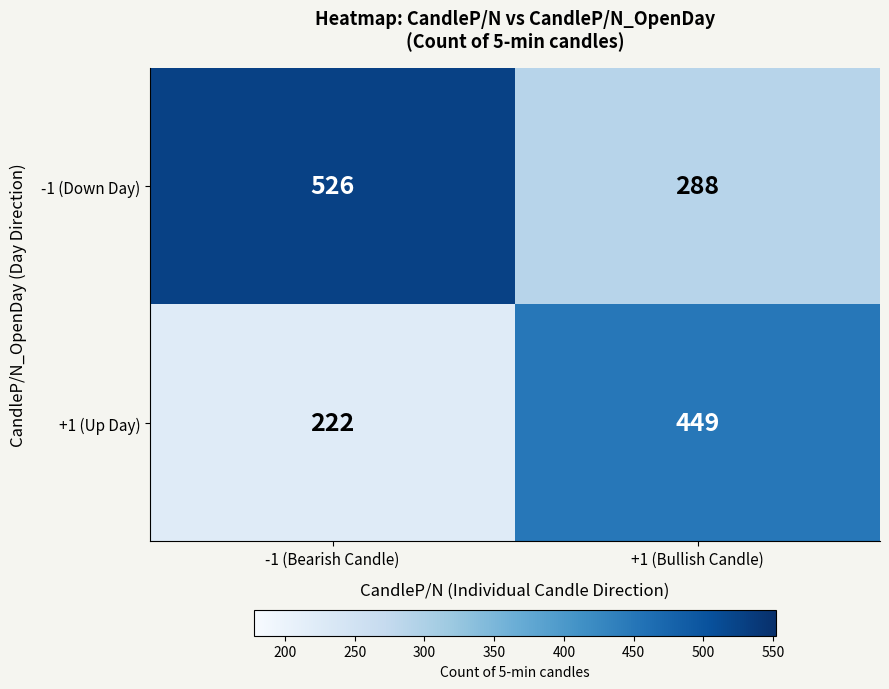

The +1 (Up Day) series shows 283 at +1 (Bullish Candle). True or false?

False